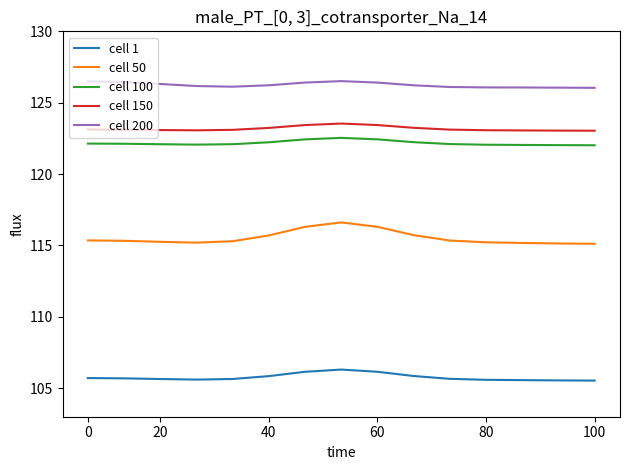

What is the greatest value displayed?

126.5